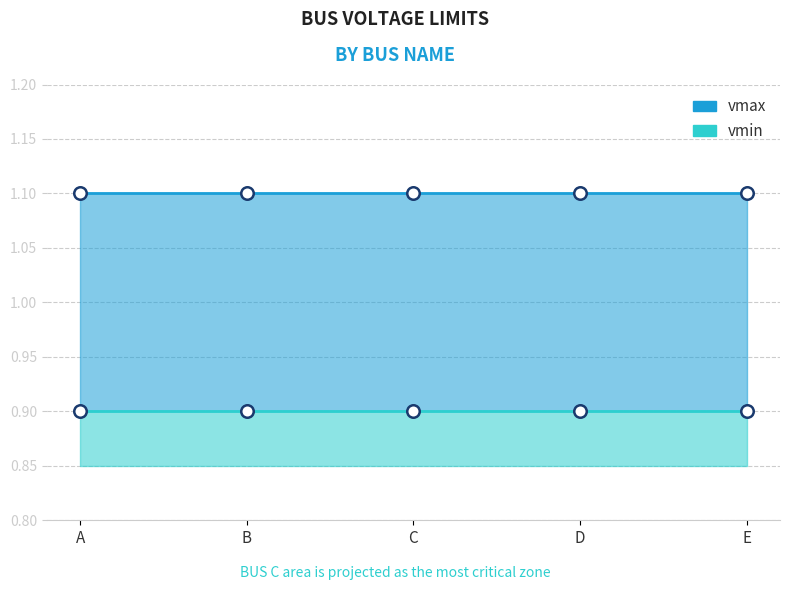

What is the greatest value displayed?

1.1